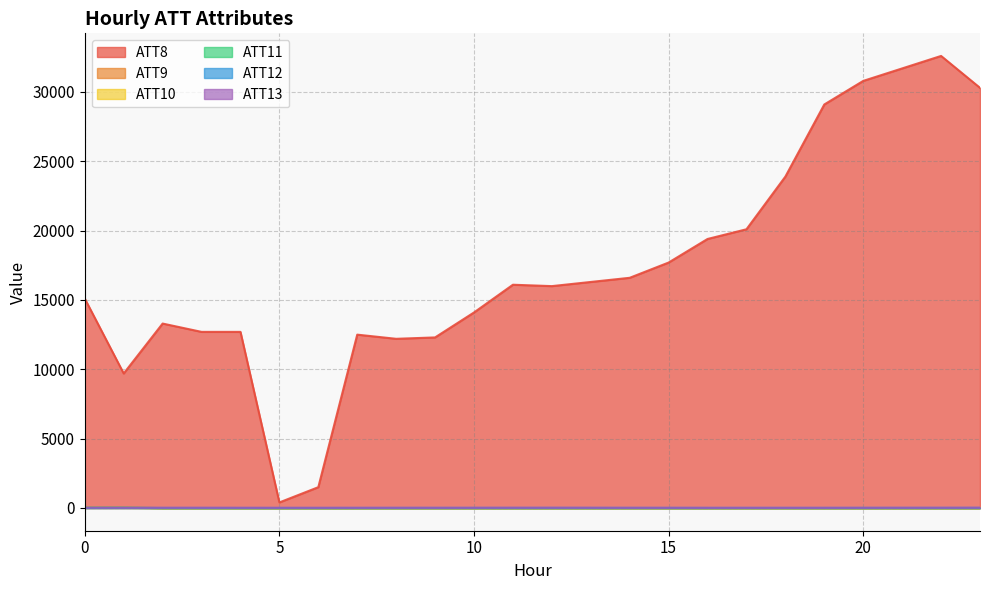

Reading left to right, extract all data points from this chart.

ATT8: 15100.0	9700.0	13300.0	12700.0	12700.0	400.0	1500.0	12500.0	12200.0	12300.0	14100.0	16100.0	16000.0	16300.0	16600.0	17700.0	19400.0	20100.0	23900.0	29100.0	30800.0	31700.0	32600.0	30300.0
ATT9: 18.9	24.6	-10.0	-10.0	-10.0	-10.0	-10.0	-10.0	-10.0	-10.0	-10.0	-10.0	-10.0	-10.0	-10.0	-10.0	-10.0	-10.0	-10.0	-10.0	-10.0	-10.0	-10.0	-10.0
ATT10: 17.8	11.8	-10.0	-10.0	-10.0	-10.0	-10.0	-10.0	-10.0	-10.0	-10.0	-10.0	-10.0	-10.0	-10.0	-10.0	-10.0	-10.0	-10.0	-10.0	-10.0	-10.0	-10.0	-10.0
ATT11: 15.9	19.5	-10.0	-10.0	-10.0	-10.0	-10.0	-10.0	-10.0	-10.0	-10.0	-10.0	-10.0	-10.0	-10.0	-10.0	-10.0	-10.0	-10.0	-10.0	-10.0	-10.0	-10.0	-10.0
ATT12: 4.3	6.0	4.7	3.5	3.1	3.5	3.4	6.4	6.2	8.0	7.7	7.1	8.8	7.8	8.5	7.7	6.6	8.0	7.5	6.9	8.8	8.8	9.0	9.5
ATT13: 20.0	16.0	13.3	14.8	12.7	10.4	11.4	10.1	11.5	10.0	12.4	14.8	14.9	14.1	10.2	10.4	8.7	8.5	9.1	9.0	11.6	12.7	13.5	16.8